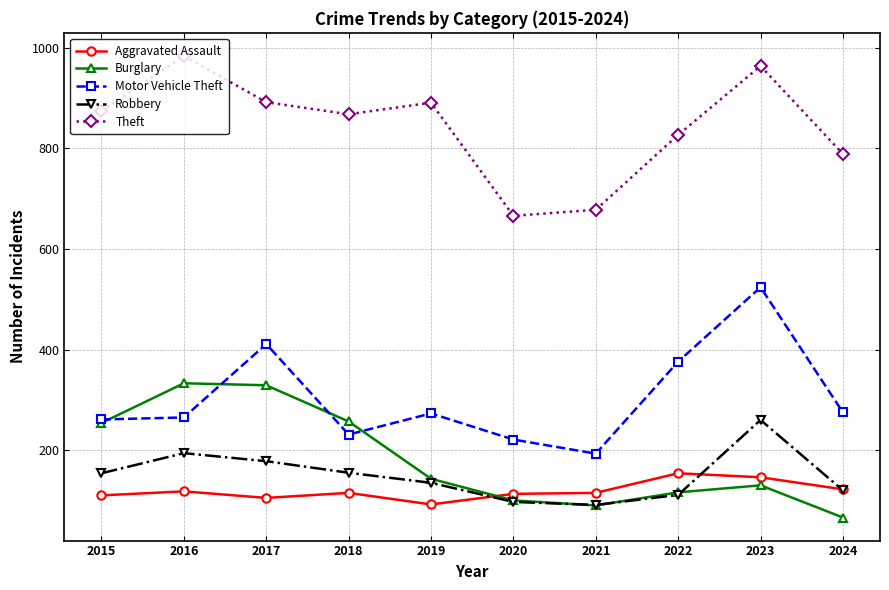

What is the value of the Theft point at the 5th from the left?

891